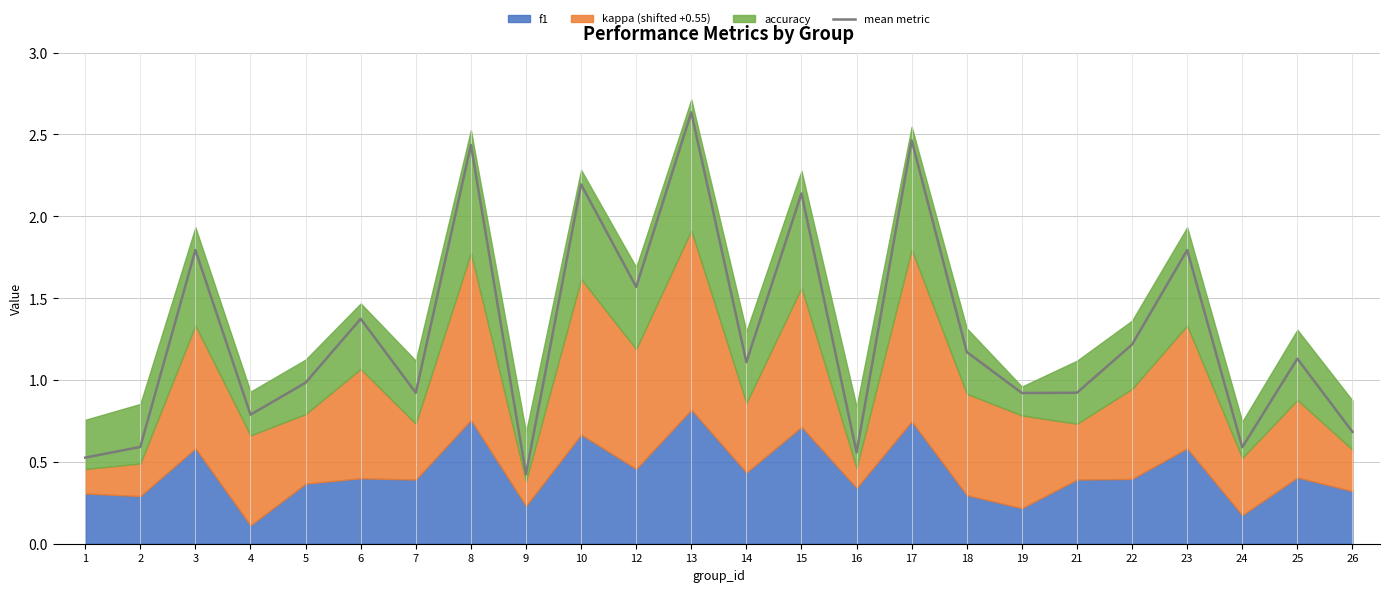

Reading left to right, list all the values displayed in this chart.

1=0.5	2=0.6	3=1.8	4=0.8	5=1.0	6=1.4	7=0.9	8=2.4	9=0.4	10=2.2	12=1.6	13=2.6	14=1.1	15=2.1	16=0.6	17=2.5	18=1.2	19=0.9	21=0.9	22=1.2	23=1.8	24=0.6	25=1.1	26=0.7